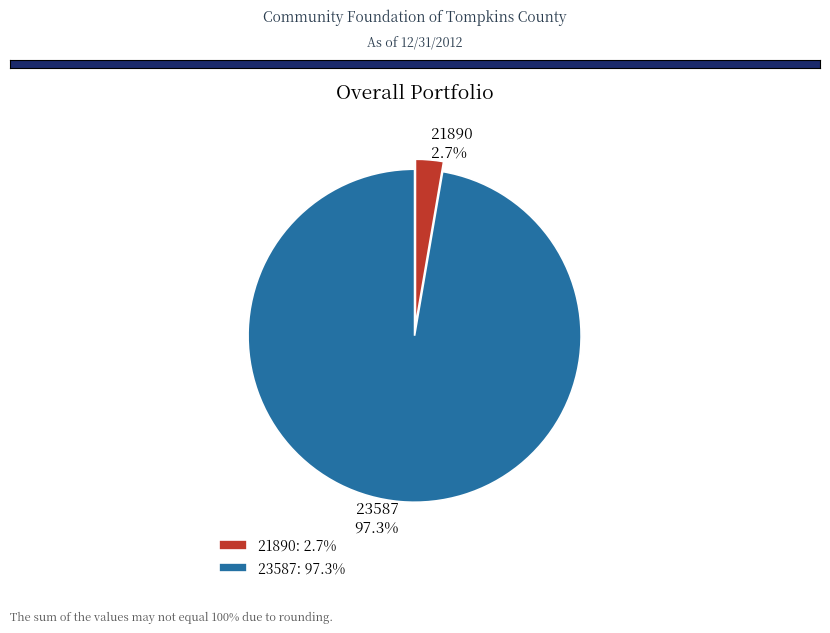

To the nearest percent, what is the difference between the 23587 and 21890 slice percentages?

95%